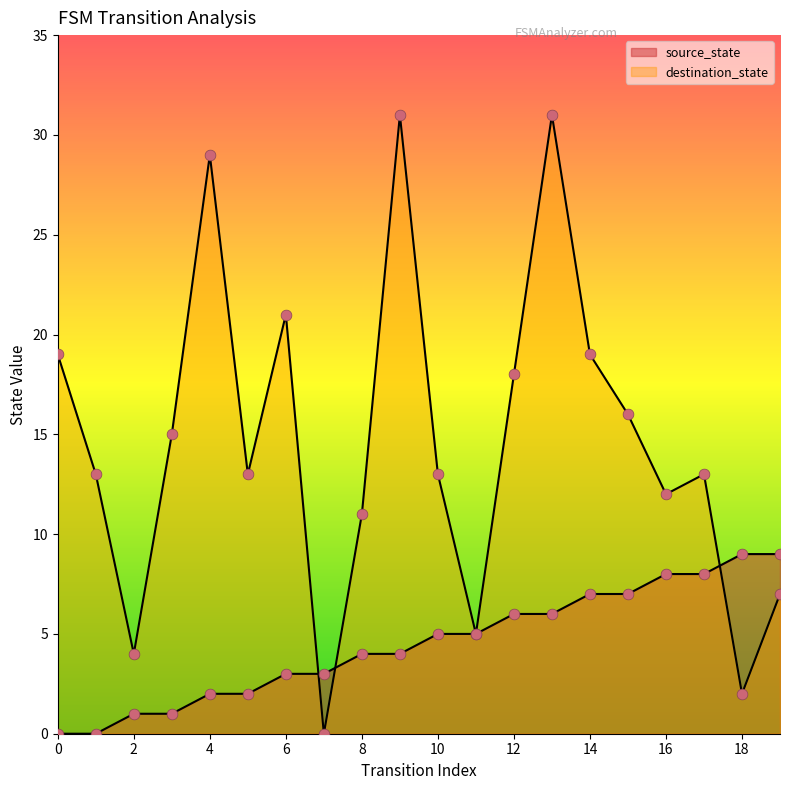

At how many categories does at least one series exceed 29?

2